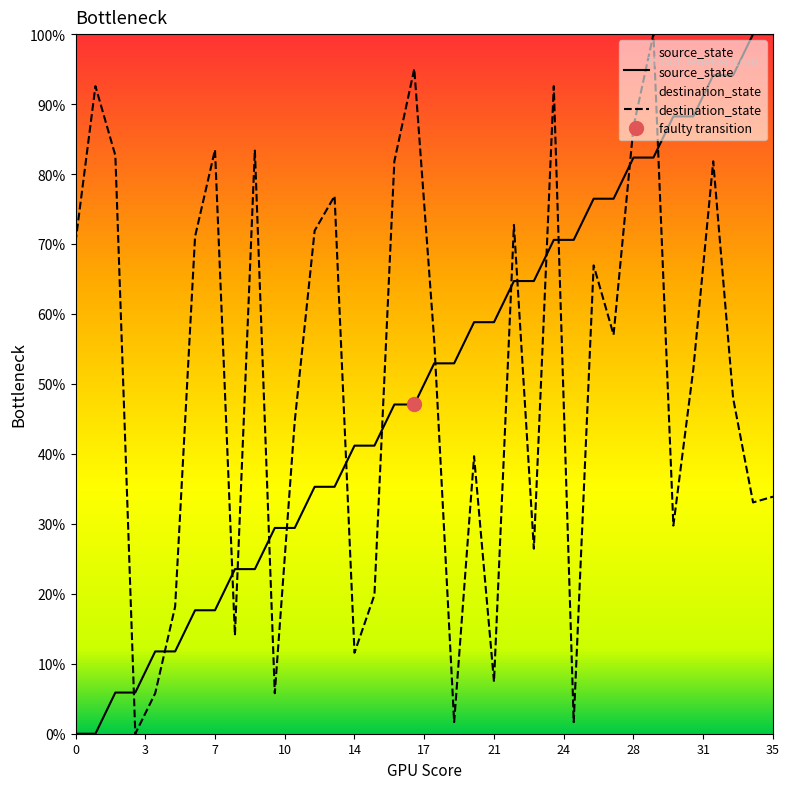

What are all the series names shown in the legend?

source_state, destination_state